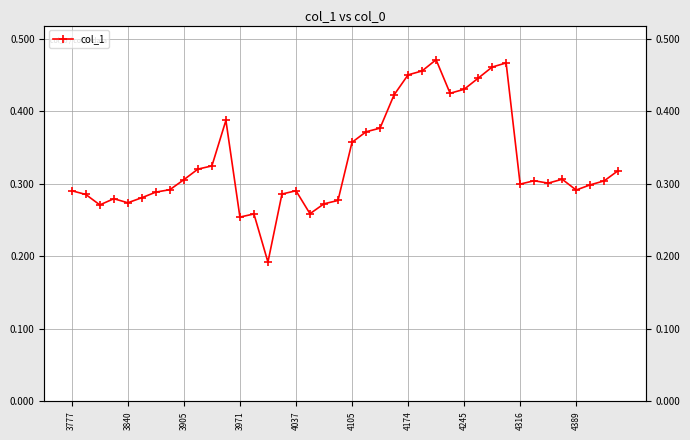

At which category does the chart reach its peak across all series?

26